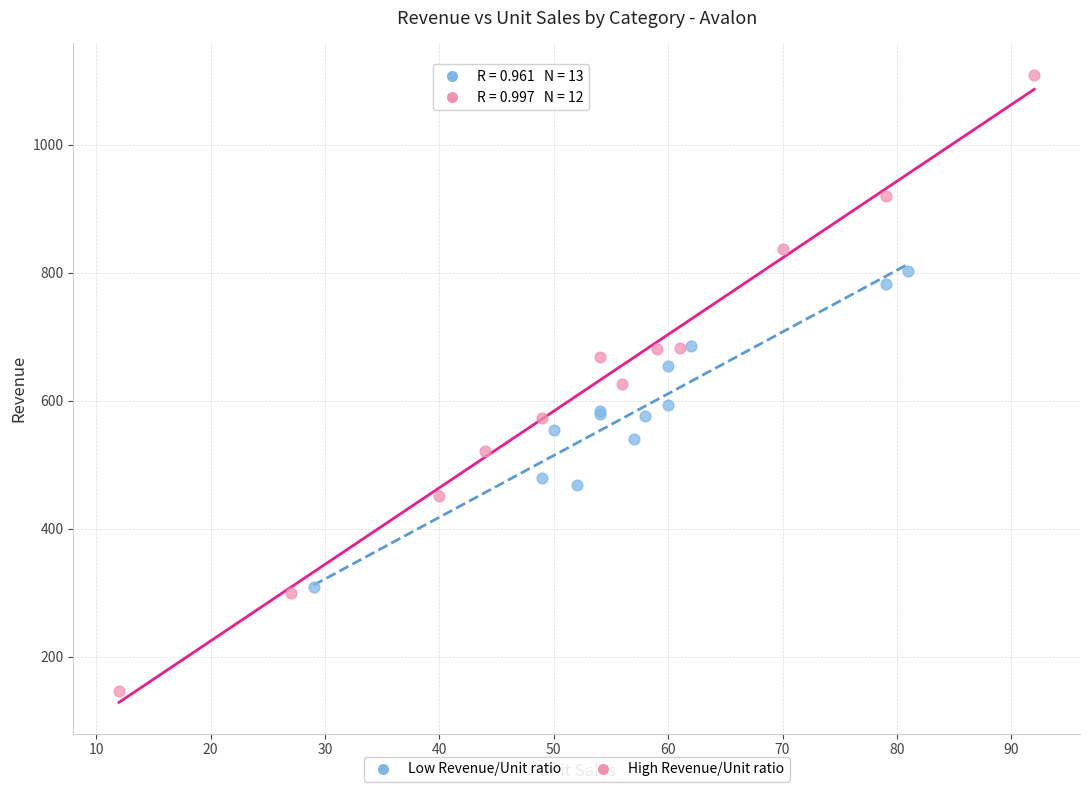

Which series reaches the minimum Y coordinate?

High Revenue/Unit ratio